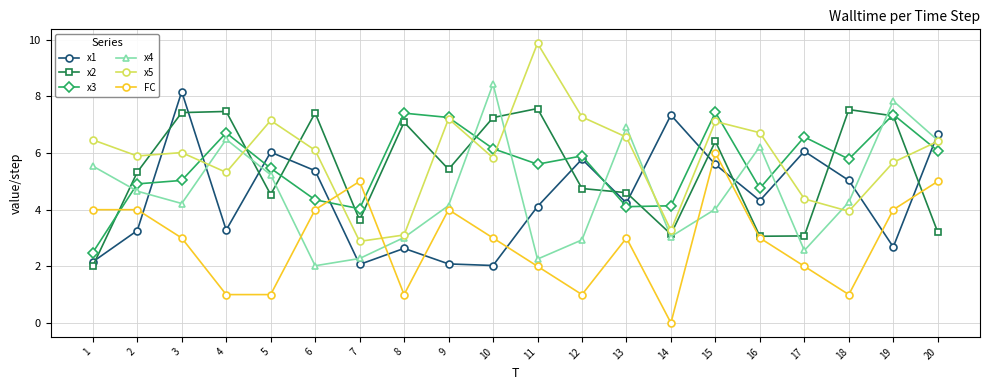

At 1, list the series in order from smallest to largest.

x2, x1, x3, FC, x4, x5